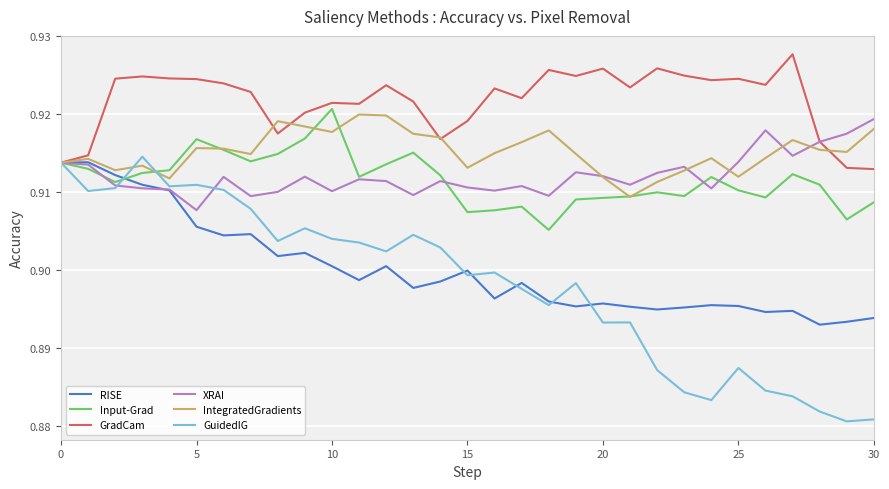

Which series has the largest range (max minus min)?

GuidedIG